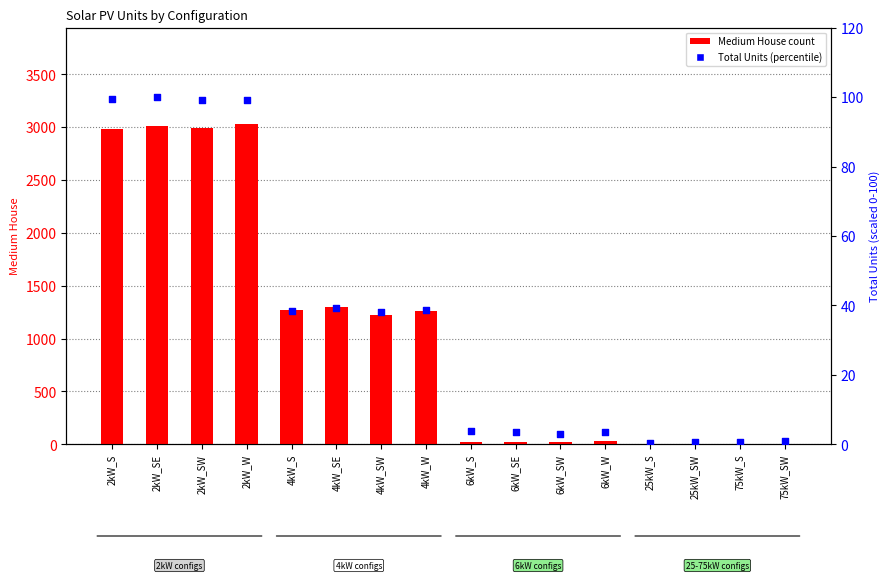

What is the total value across all series at 6kW_SE?

24.5